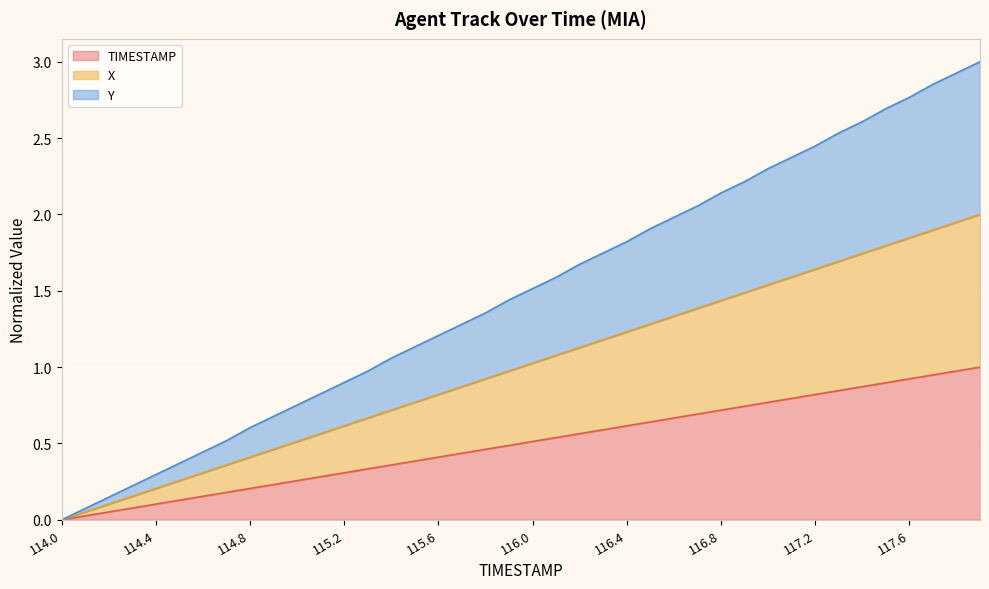

At which label is Y closest to 1?

115.3